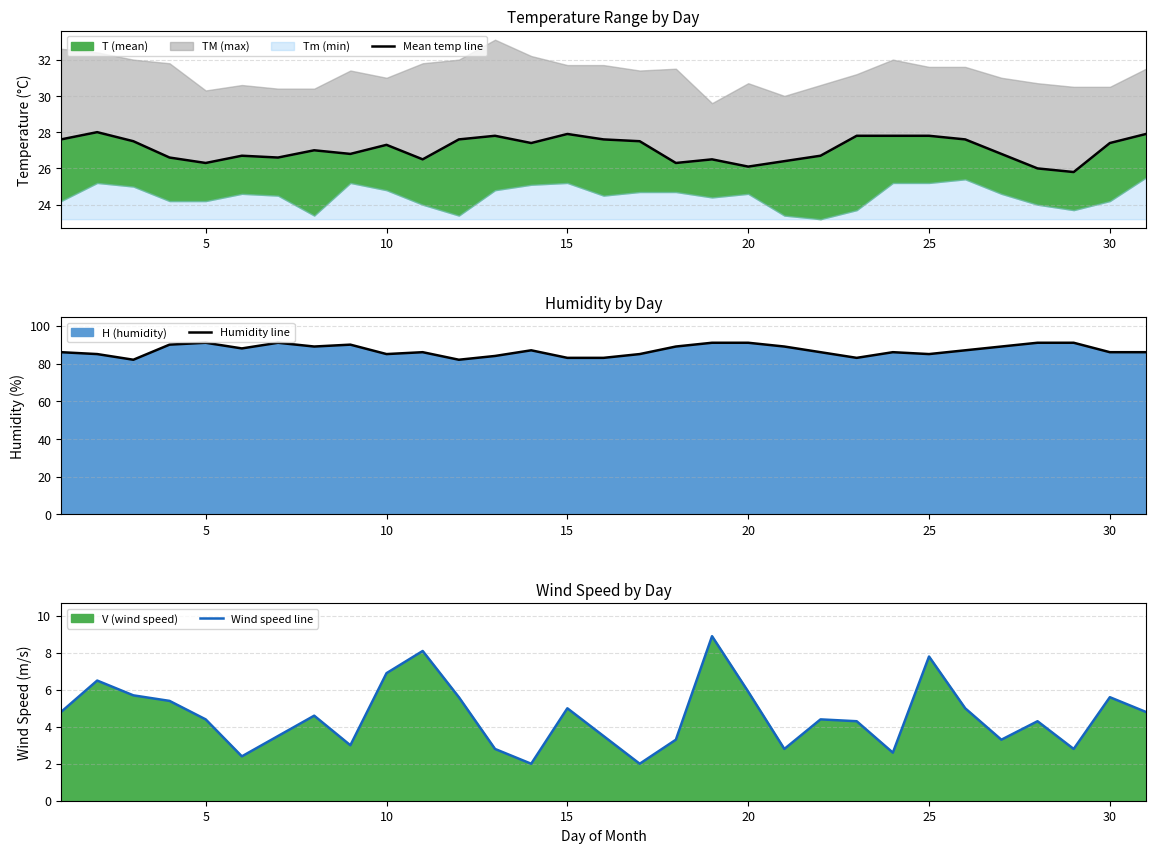

What is the lowest value of the Humidity line series?

82